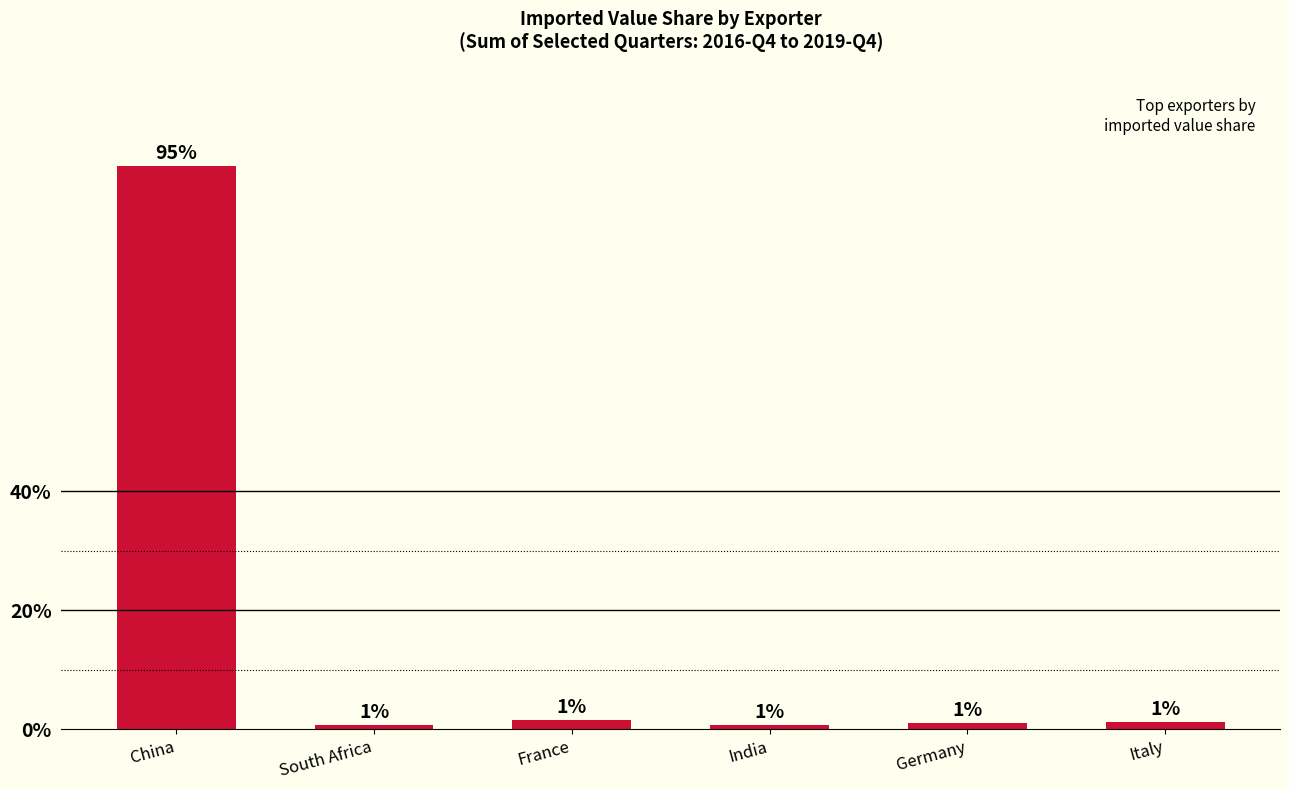

Which category has the highest value across all series?

China